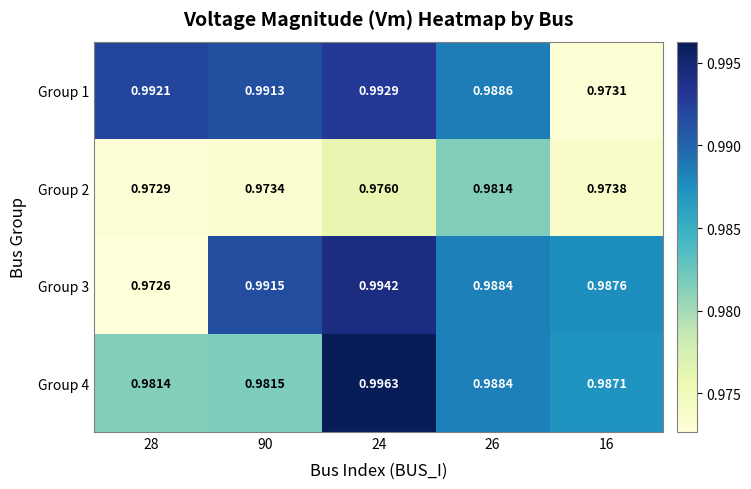

How many series are shown in this chart?

4